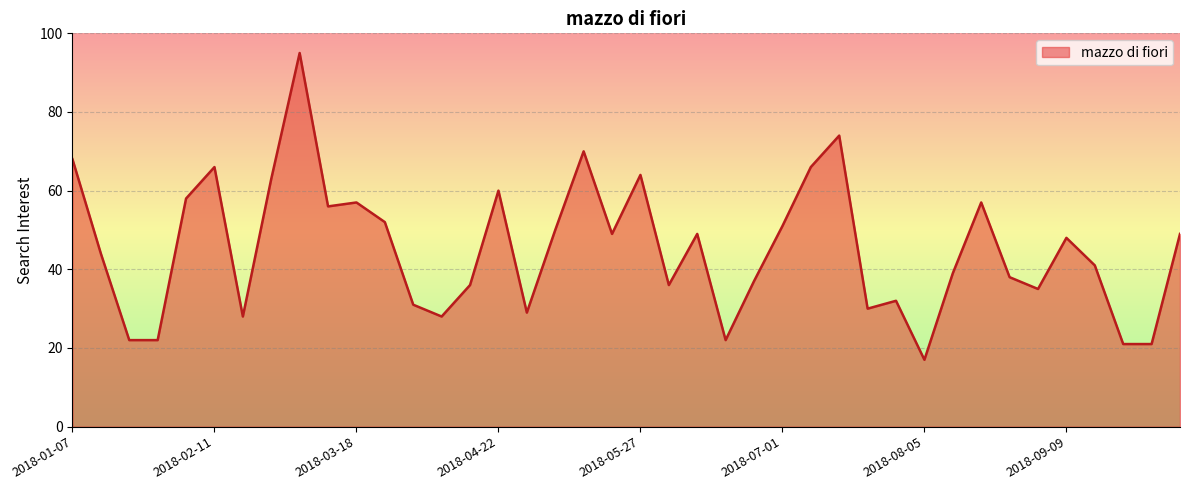

What is the greatest value displayed?

95